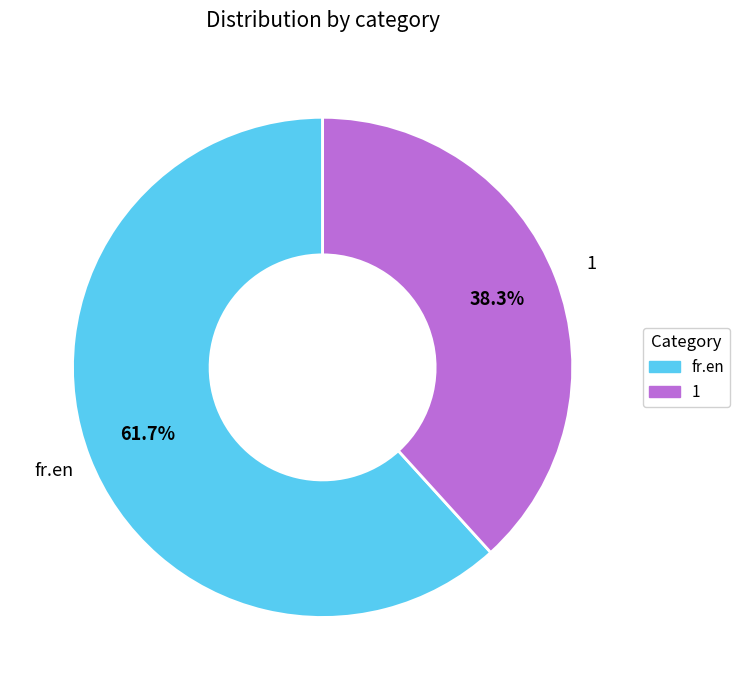

What percentage is the 1 slice, to the nearest percent?

38%